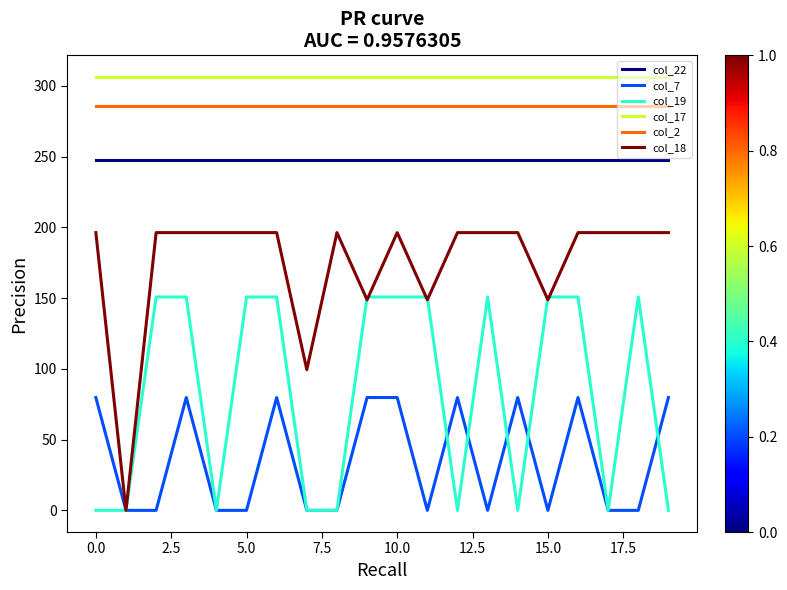

Which series has the largest total across all categories?

col_17